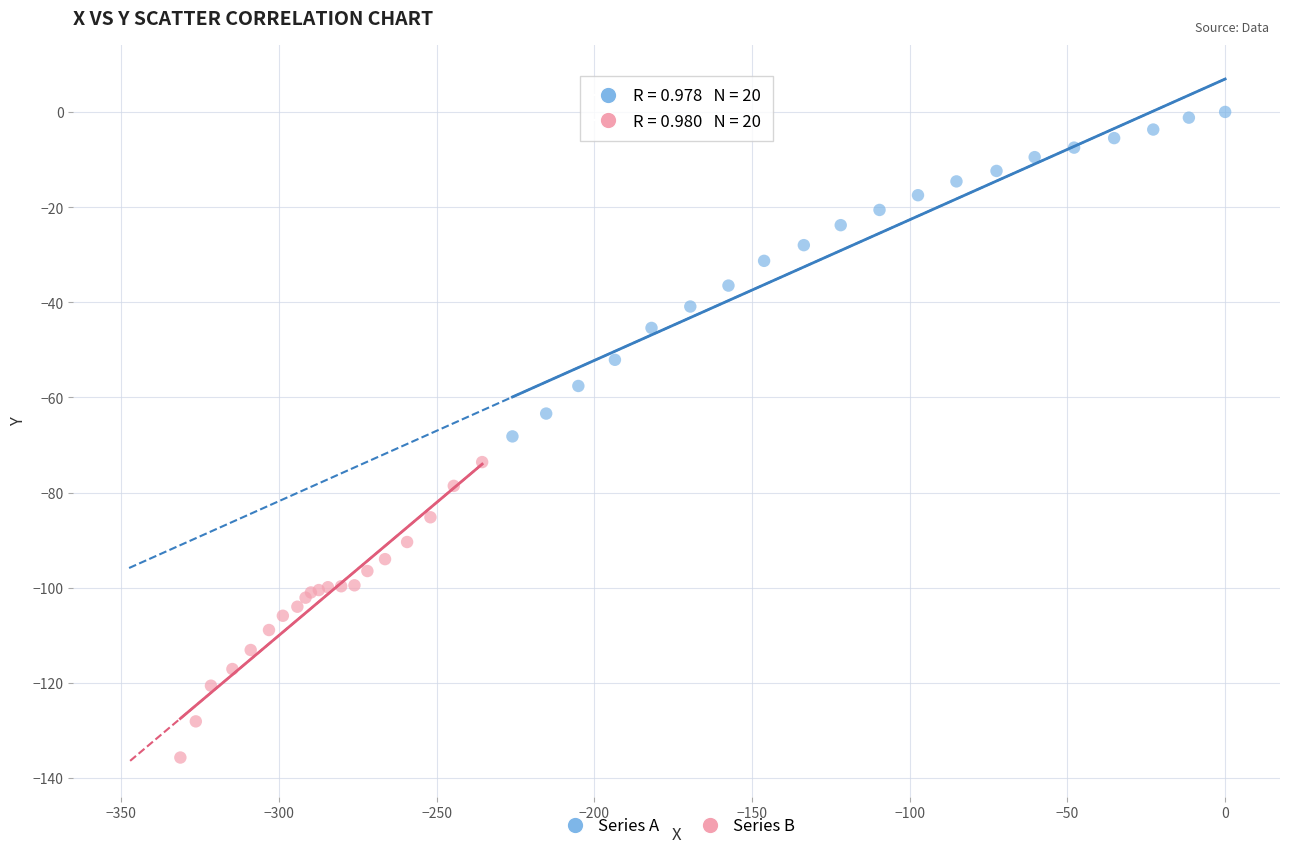

What are all the series names shown in the legend?

Series A, Series B